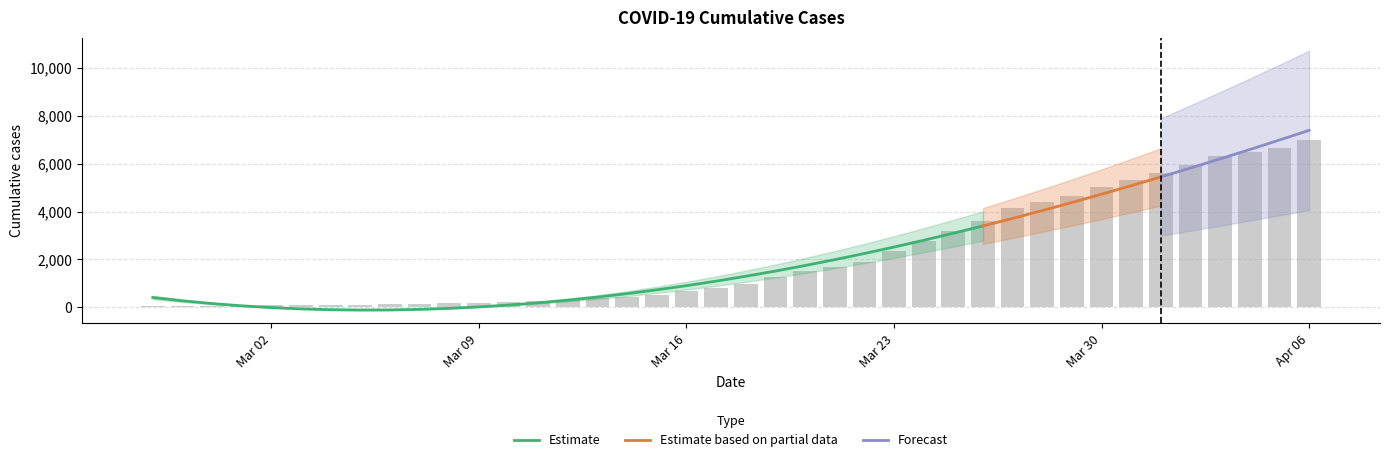

What position from the right is Mar 23?

15